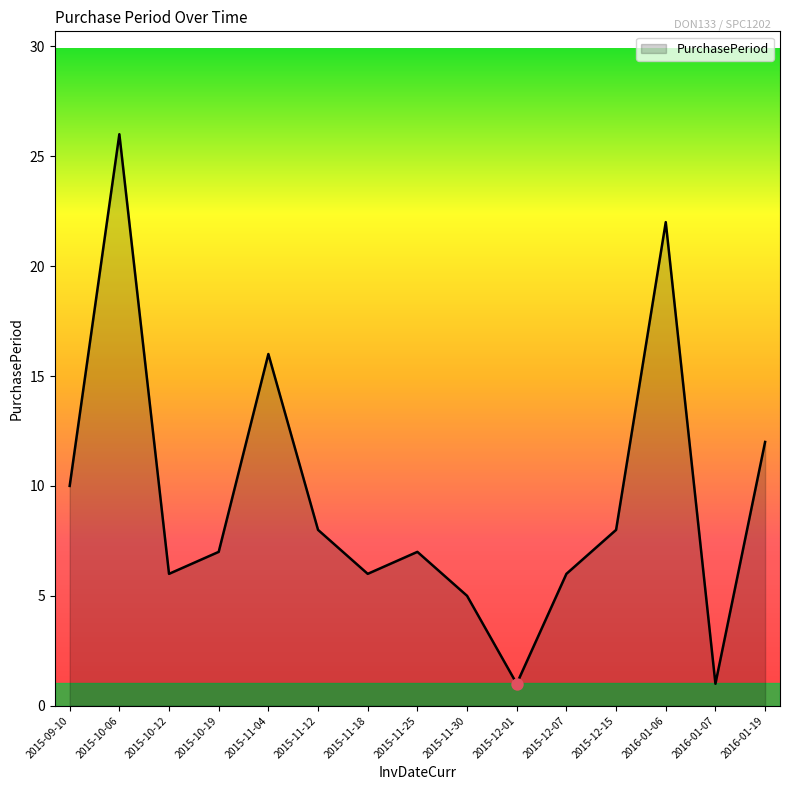

Between 2015-12-15 and 2015-11-18, which is larger?

2015-12-15